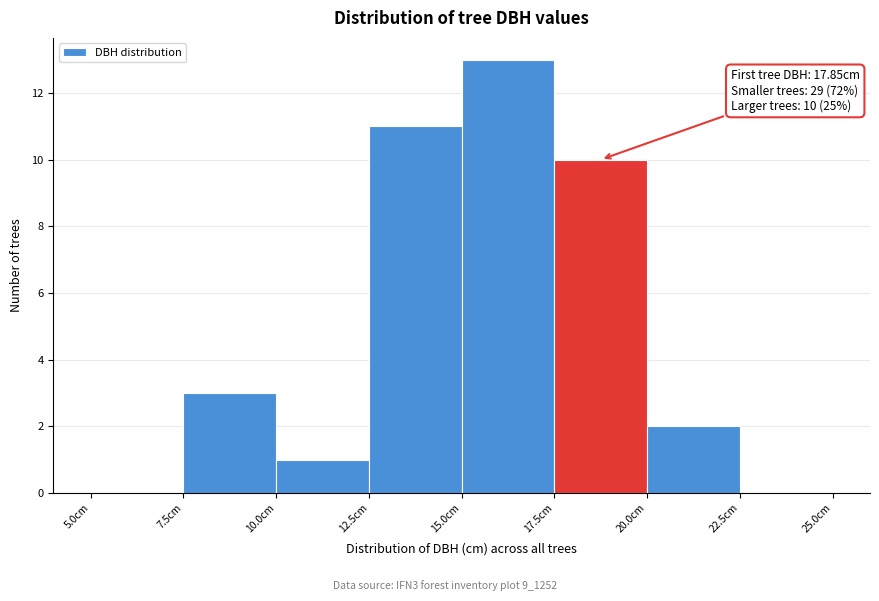

Over which range of the x-axis is the bar tallest?

15.0 to 17.5